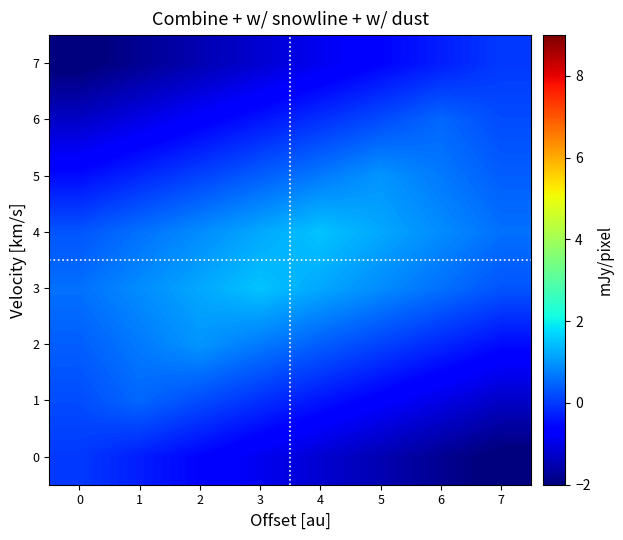

Reading left to right, what are all the values shown in this chart?

0: 0=0.0	1=-0.3	2=-0.6	3=-0.9	4=-1.2	5=-1.5	6=-1.8	7=-2.1
1: 0=0.2	1=0.5	2=0.2	3=-0.1	4=-0.4	5=-0.7	6=-1.0	7=-1.3
2: 0=0.4	1=0.7	2=1.0	3=0.7	4=0.4	5=0.1	6=-0.2	7=-0.5
3: 0=0.6	1=0.9	2=1.2	3=1.5	4=1.2	5=0.9	6=0.6	7=0.3
4: 0=0.3	1=0.6	2=0.9	3=1.2	4=1.5	5=1.2	6=0.9	7=0.6
5: 0=-0.5	1=-0.2	2=0.1	3=0.4	4=0.7	5=1.0	6=0.7	7=0.4
6: 0=-1.3	1=-1.0	2=-0.7	3=-0.4	4=-0.1	5=0.2	6=0.5	7=0.2
7: 0=-2.1	1=-1.8	2=-1.5	3=-1.2	4=-0.9	5=-0.6	6=-0.3	7=0.0